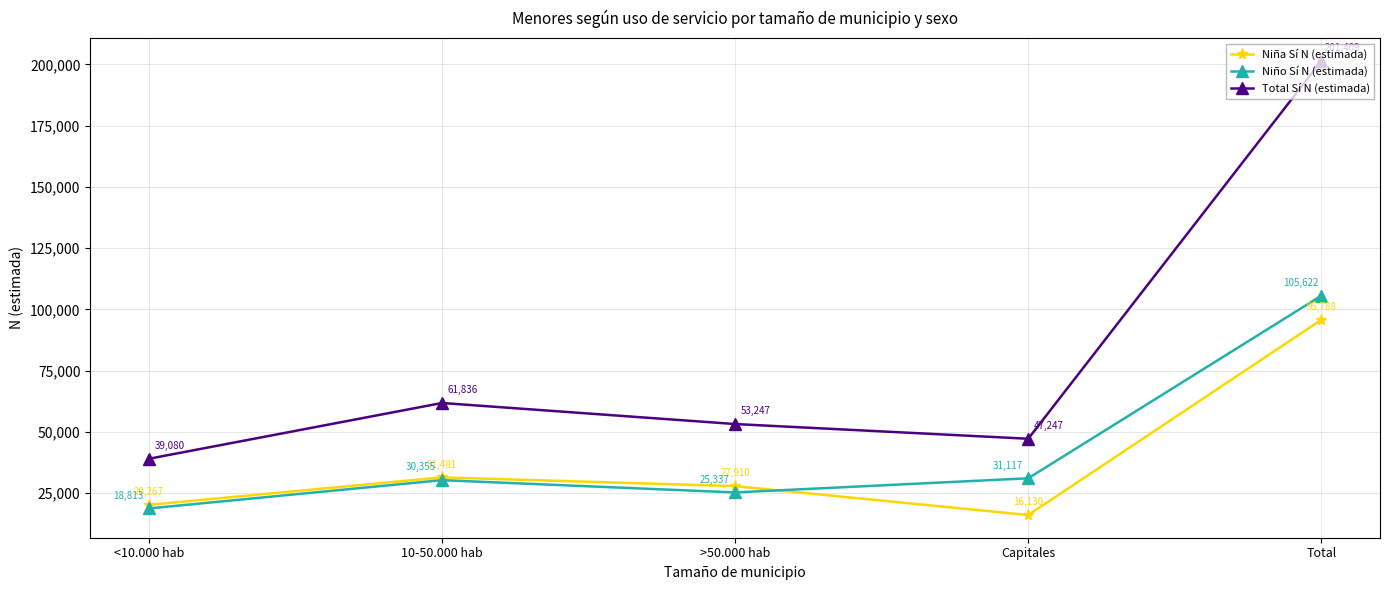

Which category has the highest value across all series?

Total